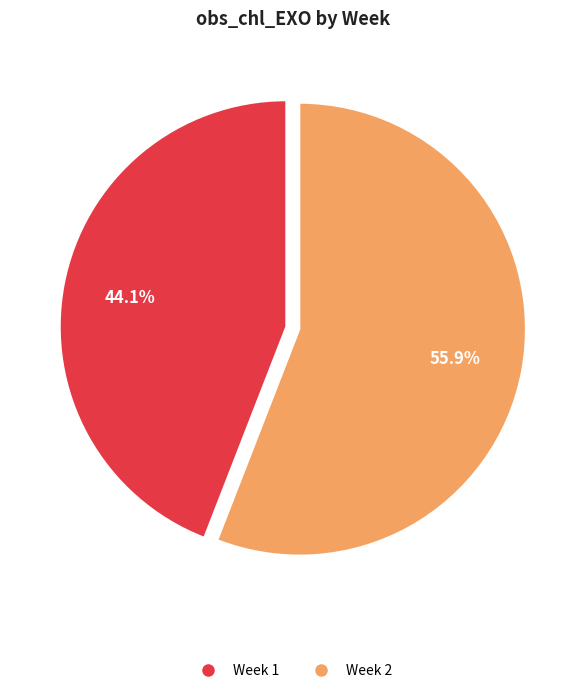

To the nearest percent, what is the difference between the Week 2 and Week 1 slice percentages?

12%